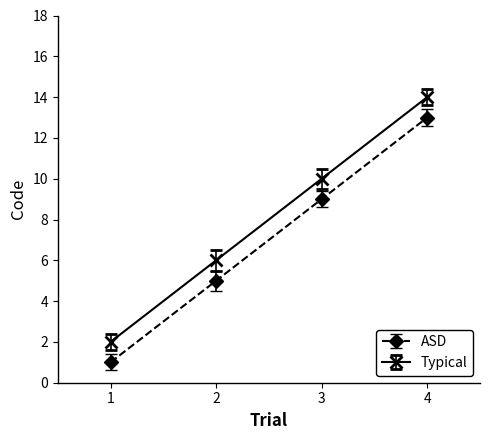

Reading left to right, transcribe all the data shown in this chart.

ASD: 1=1	2=5	3=9	4=13
Typical: 1=2	2=6	3=10	4=14